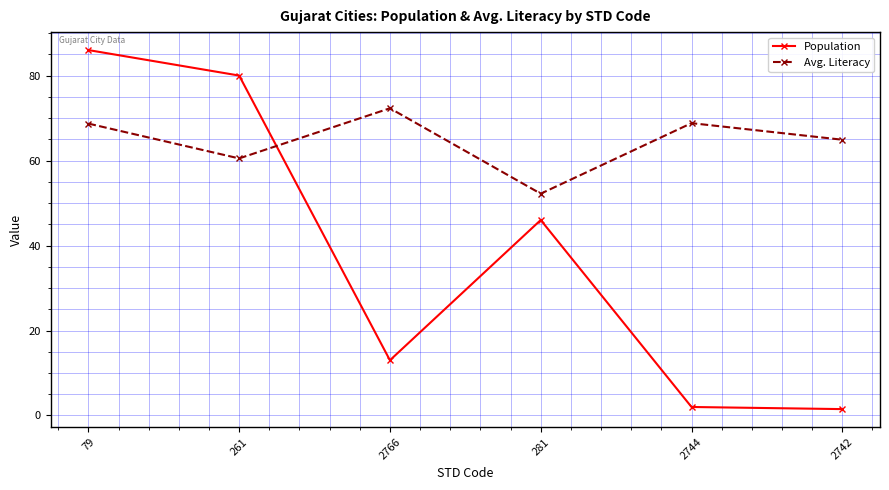

Where is Population nearest to the value 43?

281